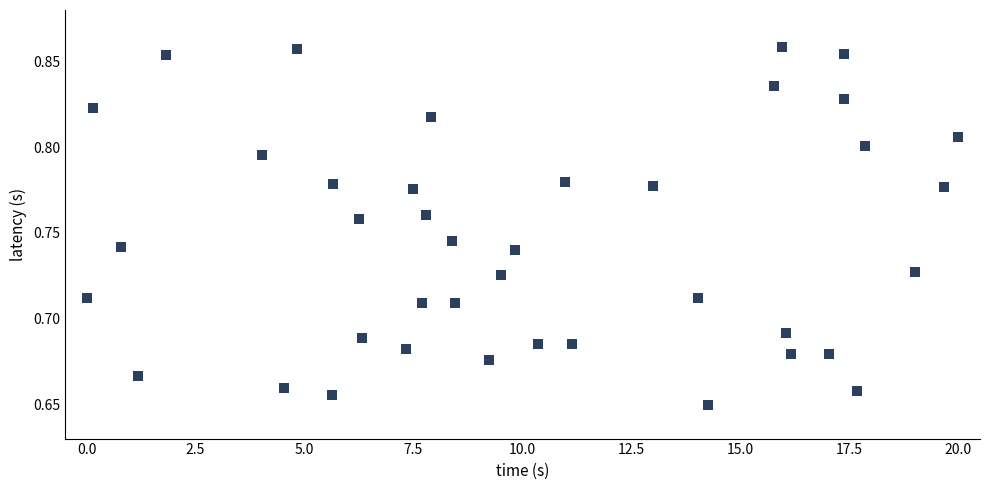

What is the range of X values (max minus min)?

20.0